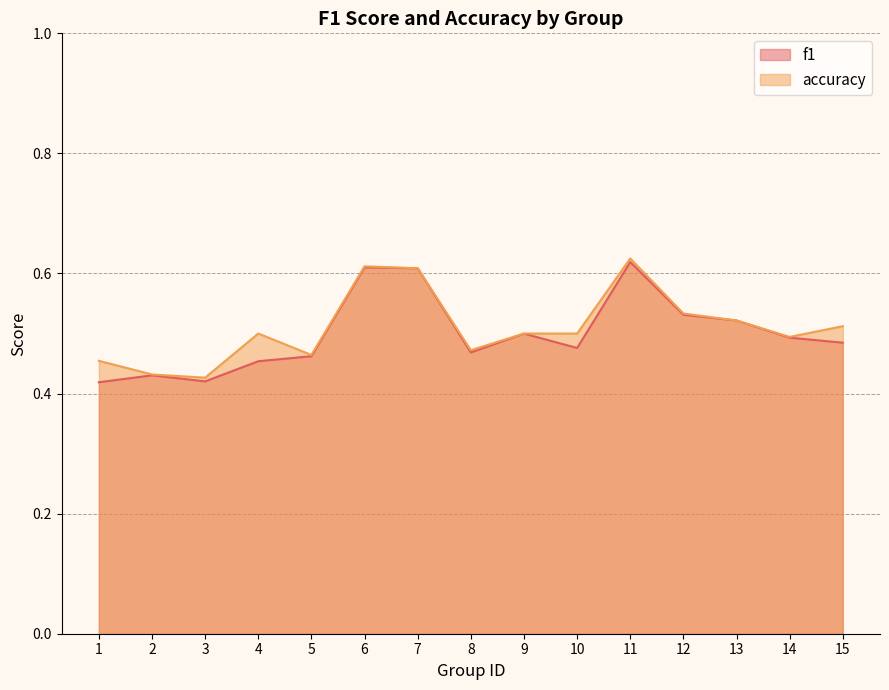

In f1, how many points are lower than both neighbors (excluding endpoints)?

3